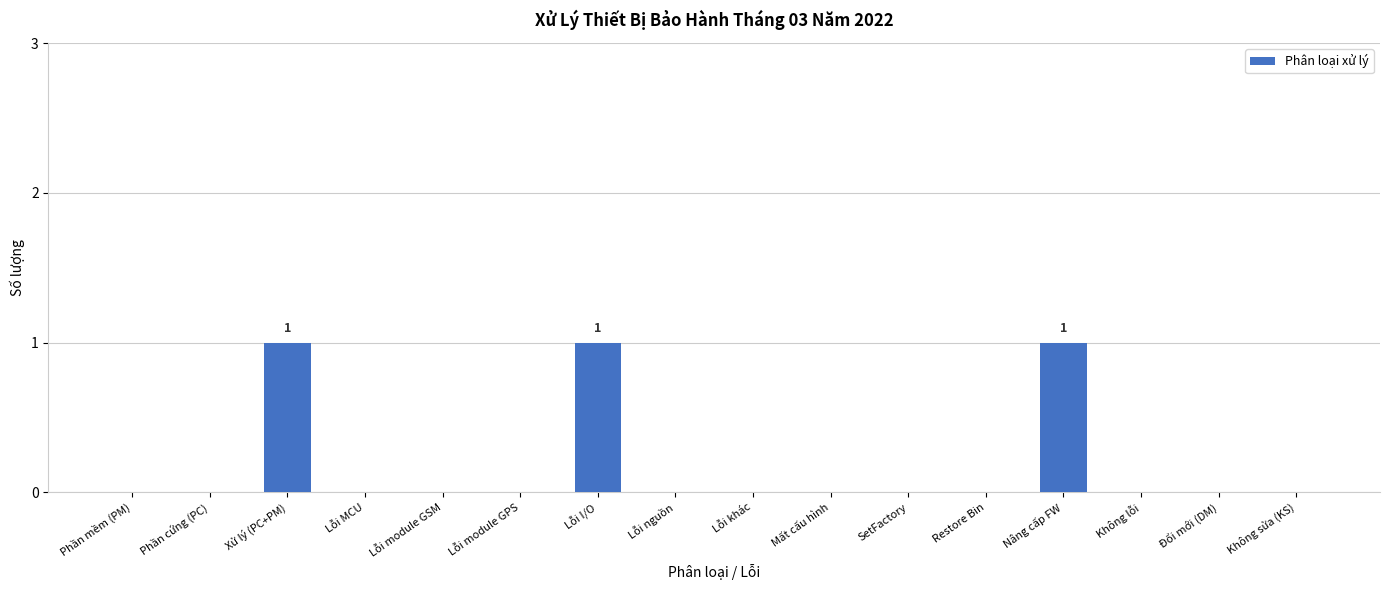

What is the sum of all values?

3